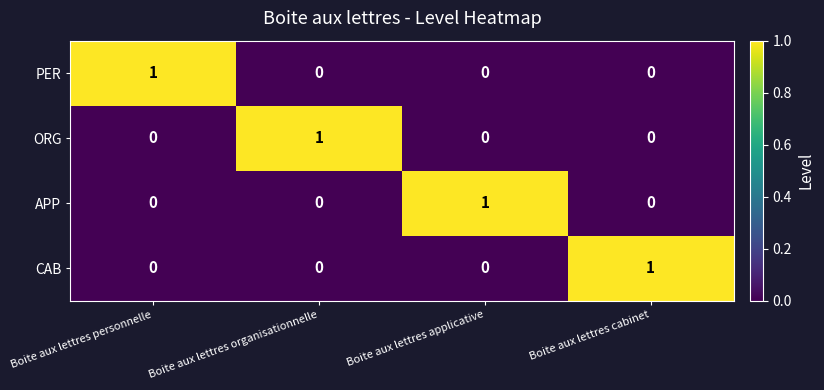

Which category has the highest value in the APP series?

Boite aux lettres applicative